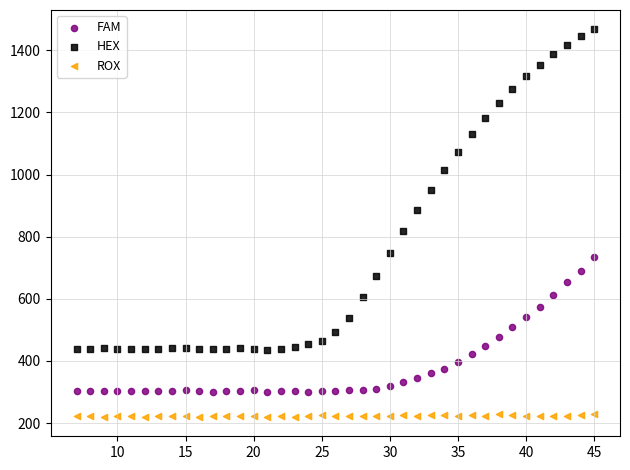

Across all data points, what is the range of Y values (max minus min)?

1247